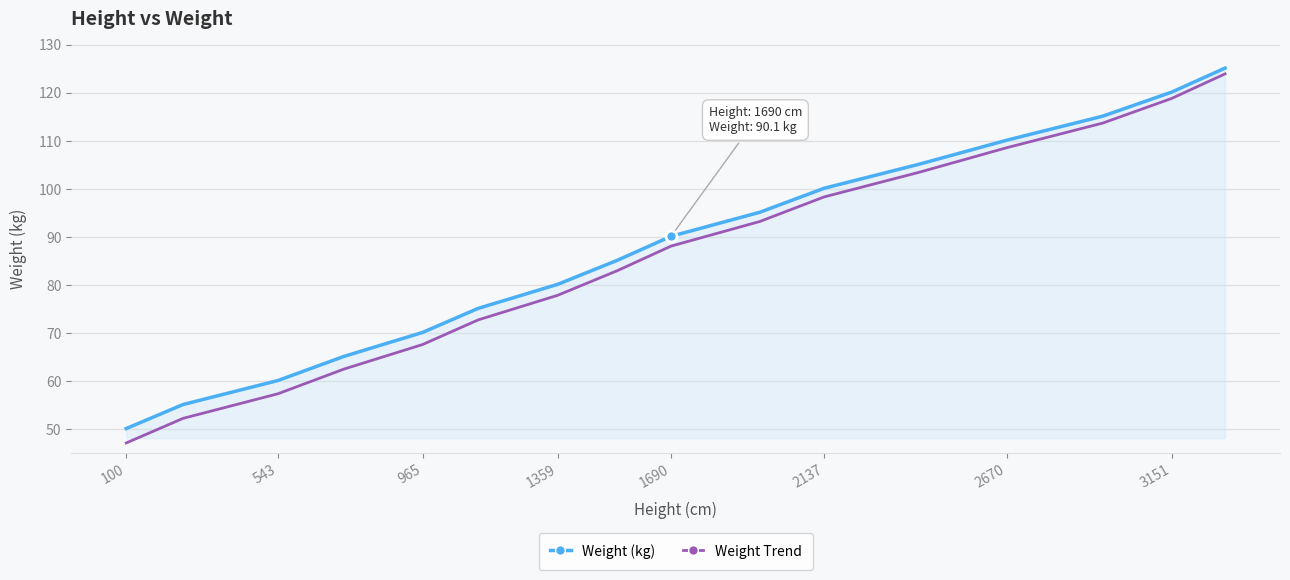

What are all the series names shown in the legend?

Weight (kg), Weight Trend